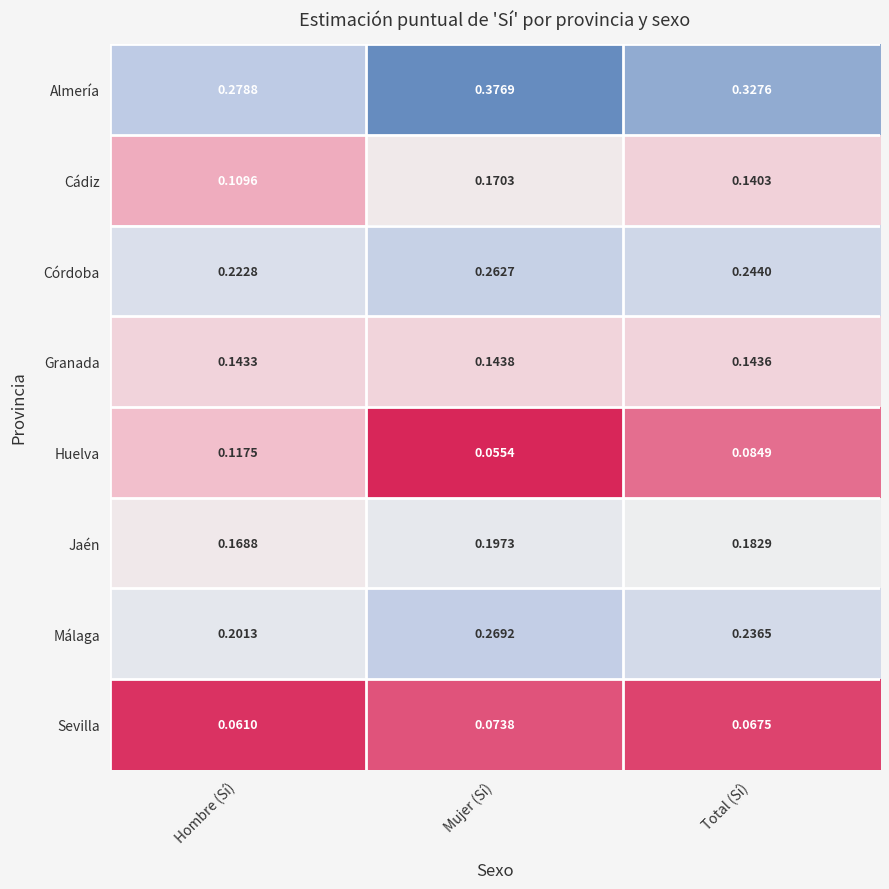

At which category is the sum across all series the highest?

Mujer (Sí)